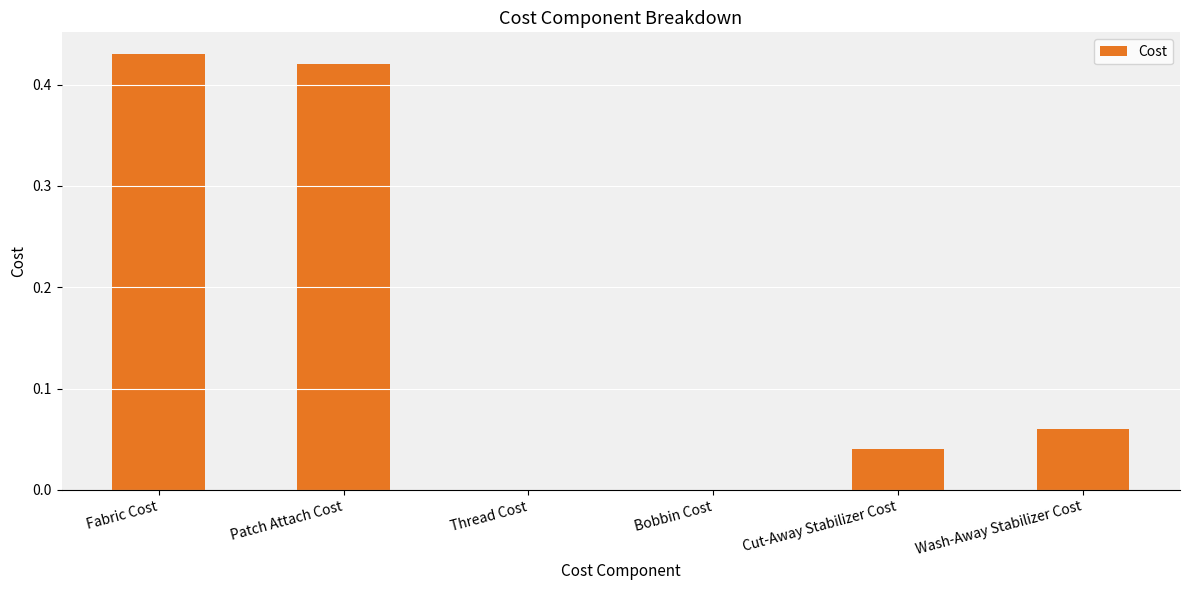

Which category has the highest value across all series?

Fabric Cost